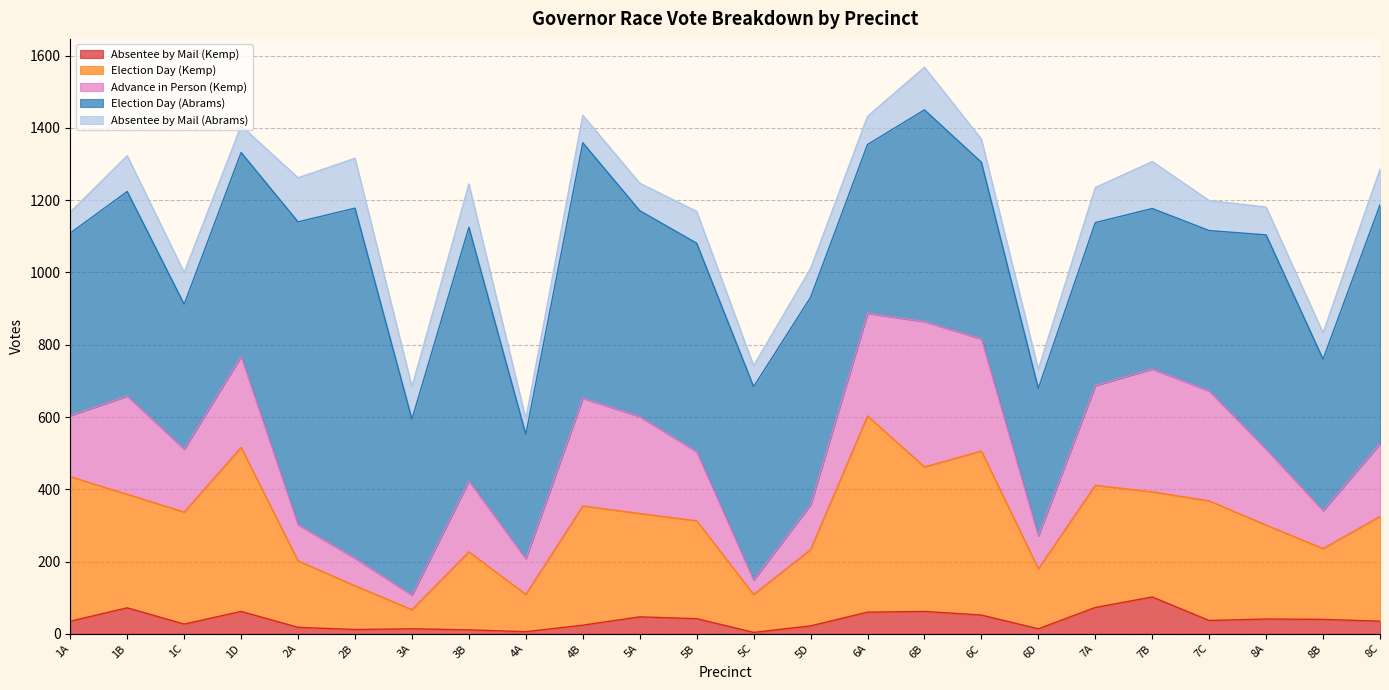

Is it true that Absentee by Mail (Kemp) equals 29 at 5A?

False